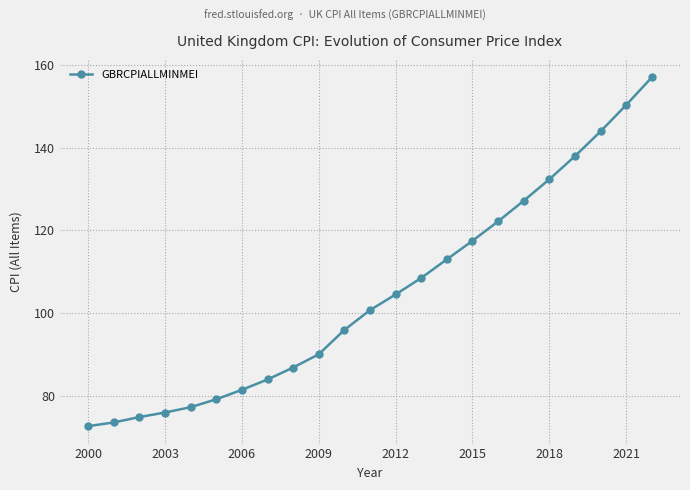

True or false: the data has more than 1 interior local peaks.

False